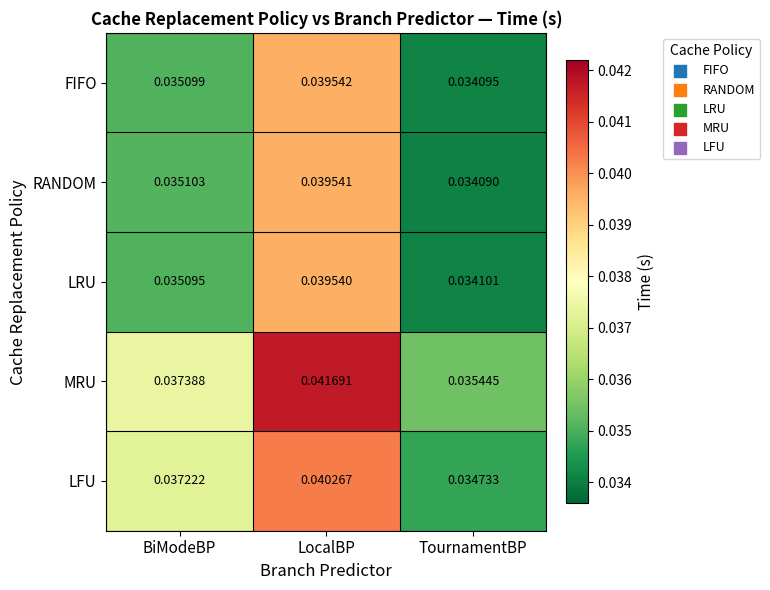

Between BiModeBP and LocalBP, which series saw the biggest shift?

LRU